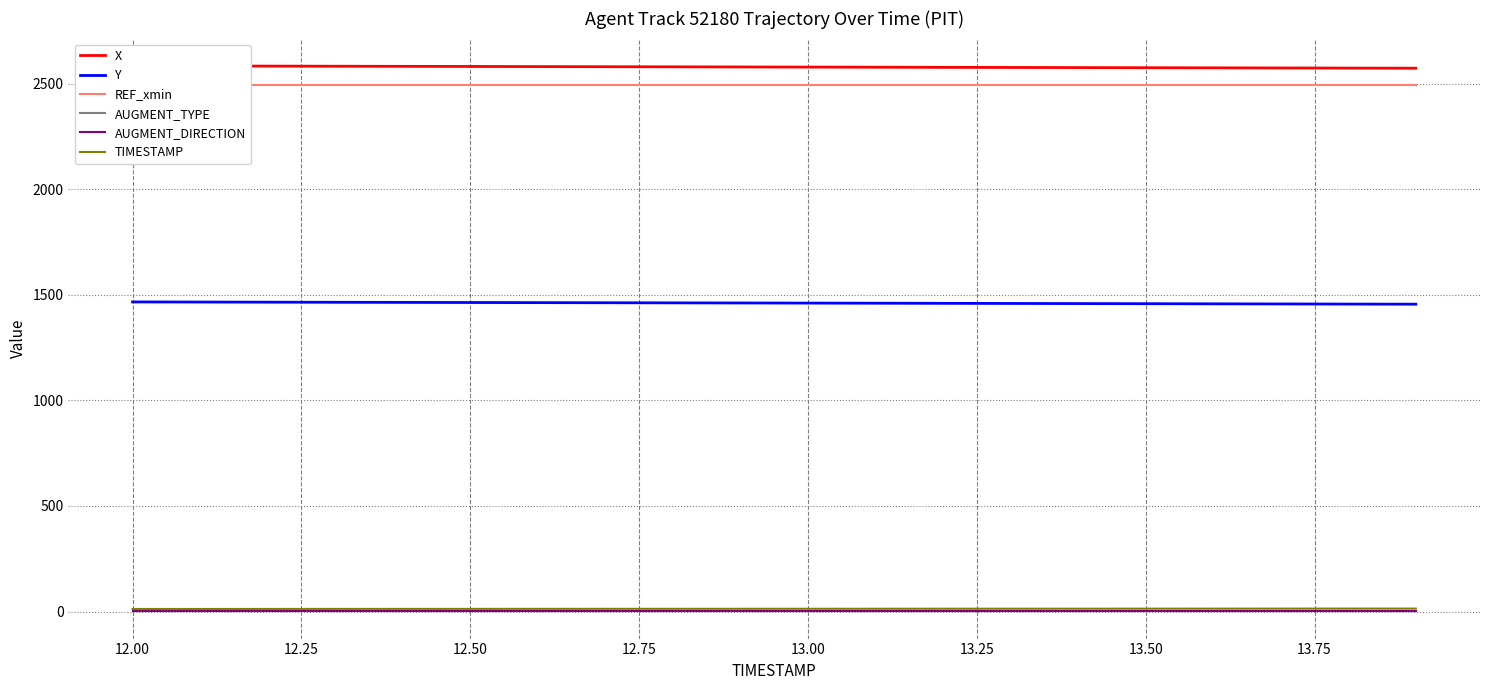

Which series has the largest total across all categories?

X